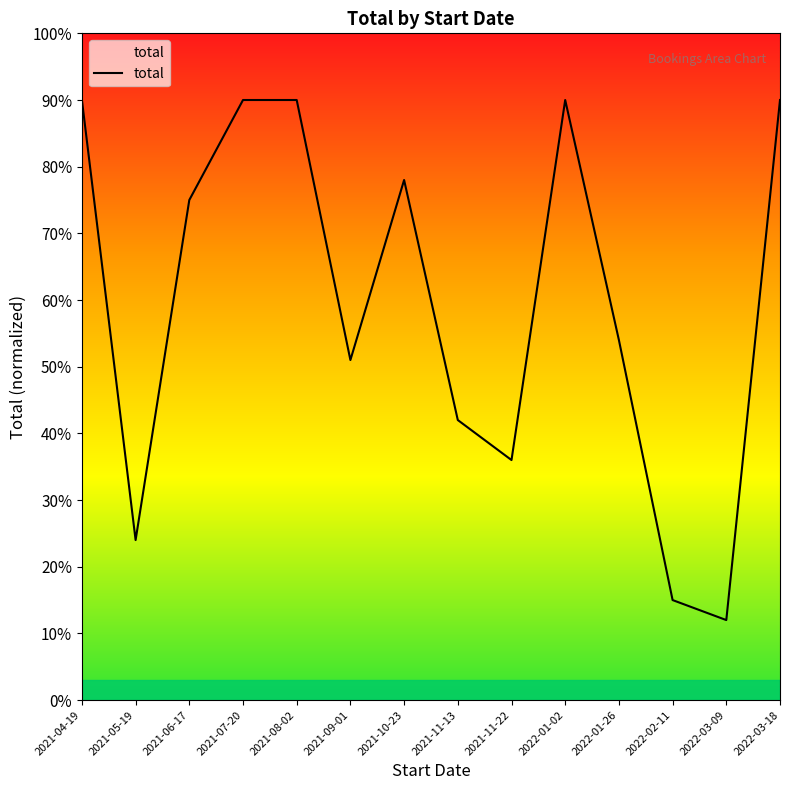

Does the chart display data point markers on the line(s)?

No